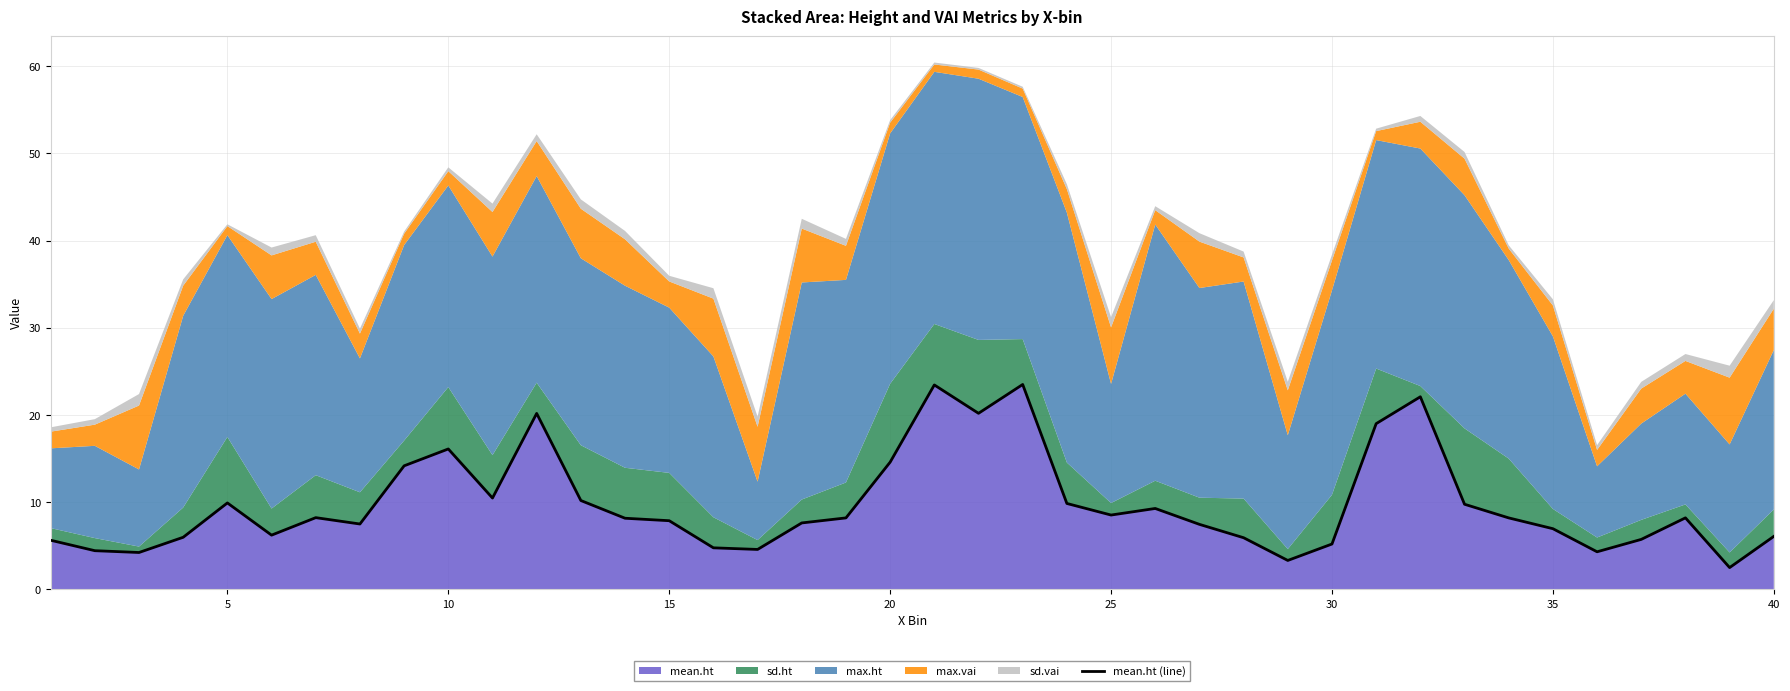

What is the maximum value for mean.ht?

23.5